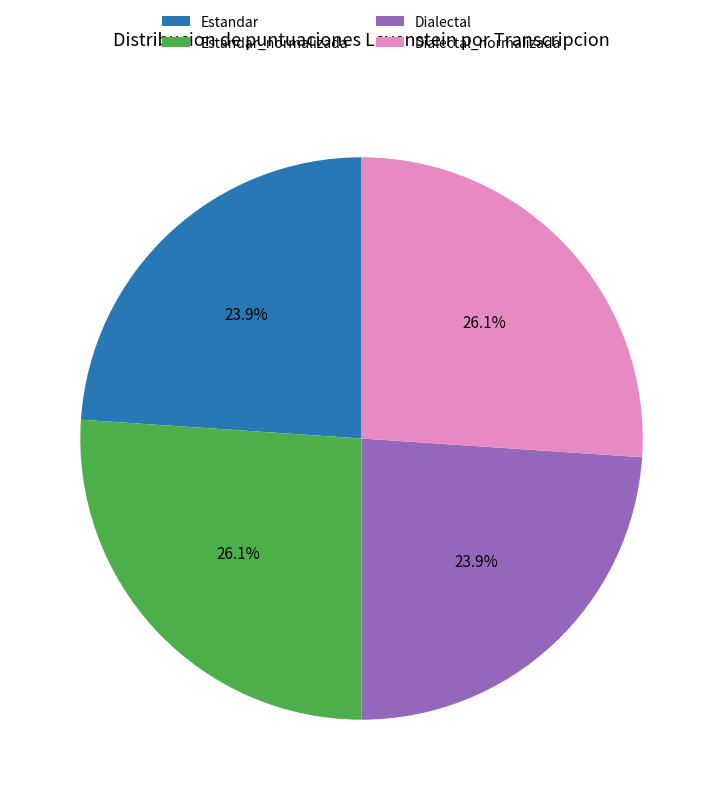

What is the ratio of the value at Dialectal to the value at Dialectal_normalizada?

0.9